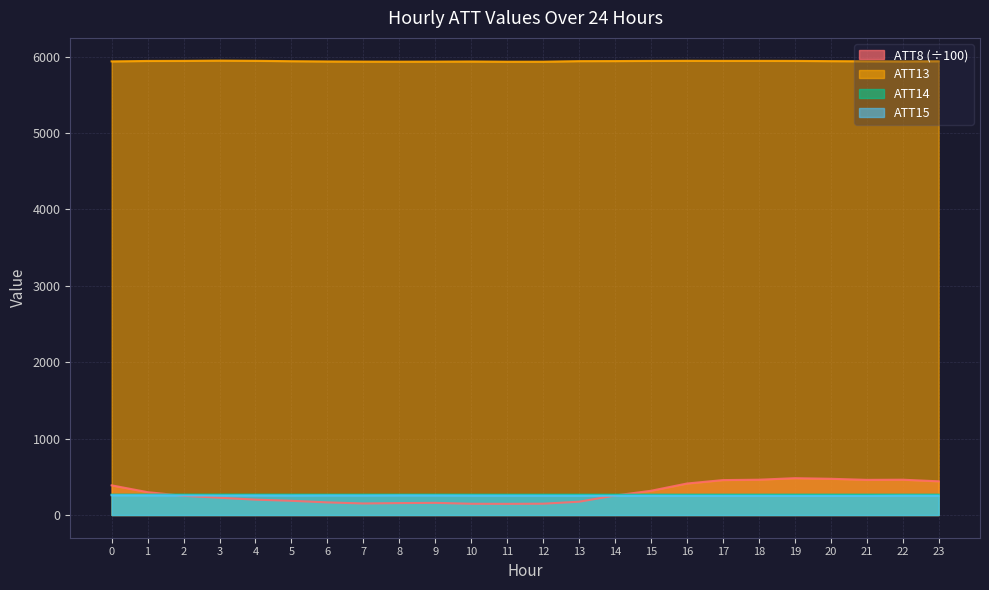

Where is the first local maximum for ATT14?

2